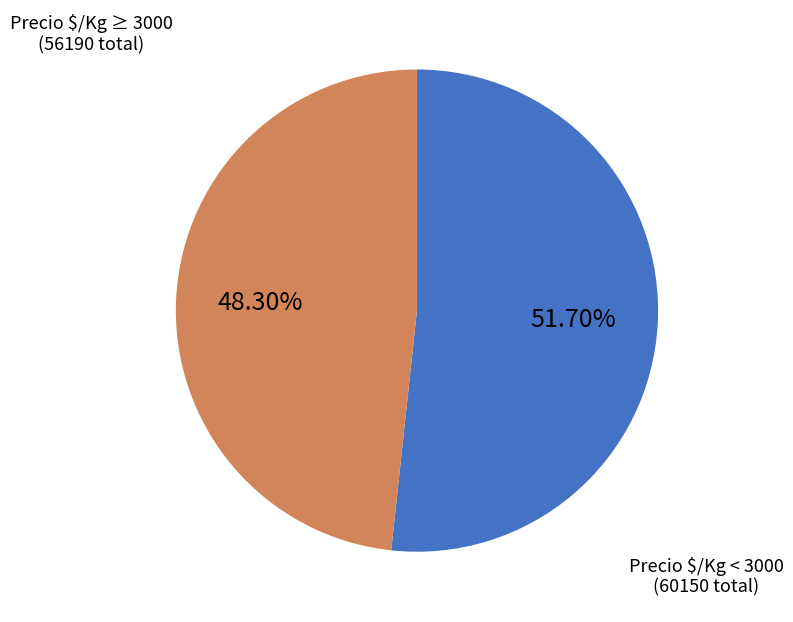

Is there a majority slice in this chart?

Yes